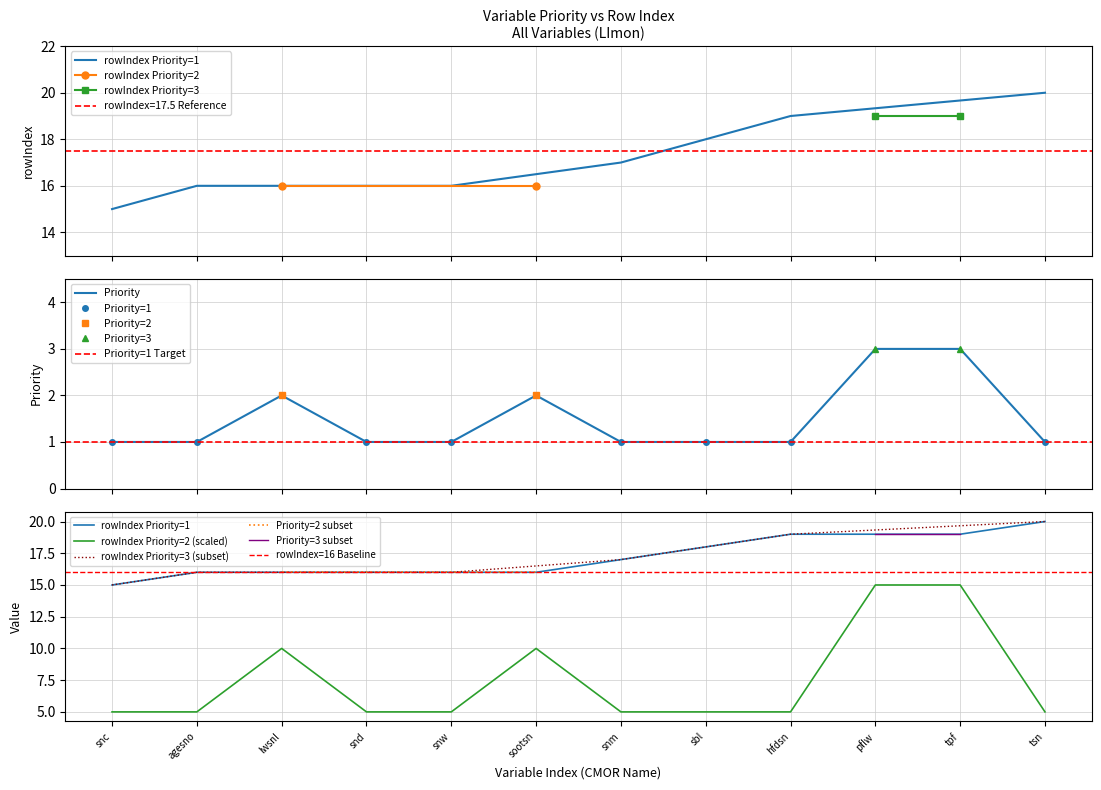

True or false: rowIndex and priority cross at least once.

False